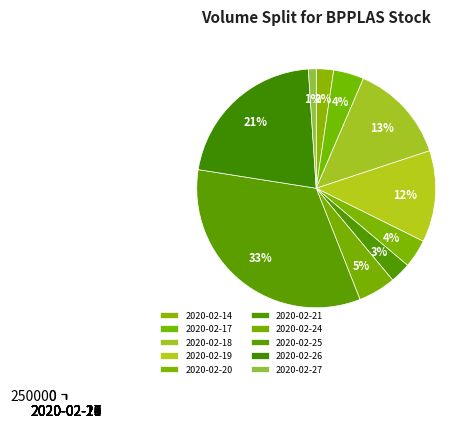

Rank the categories by value from highest to lowest.

2020-02-25, 2020-02-26, 2020-02-18, 2020-02-19, 2020-02-24, 2020-02-17, 2020-02-20, 2020-02-21, 2020-02-14, 2020-02-27